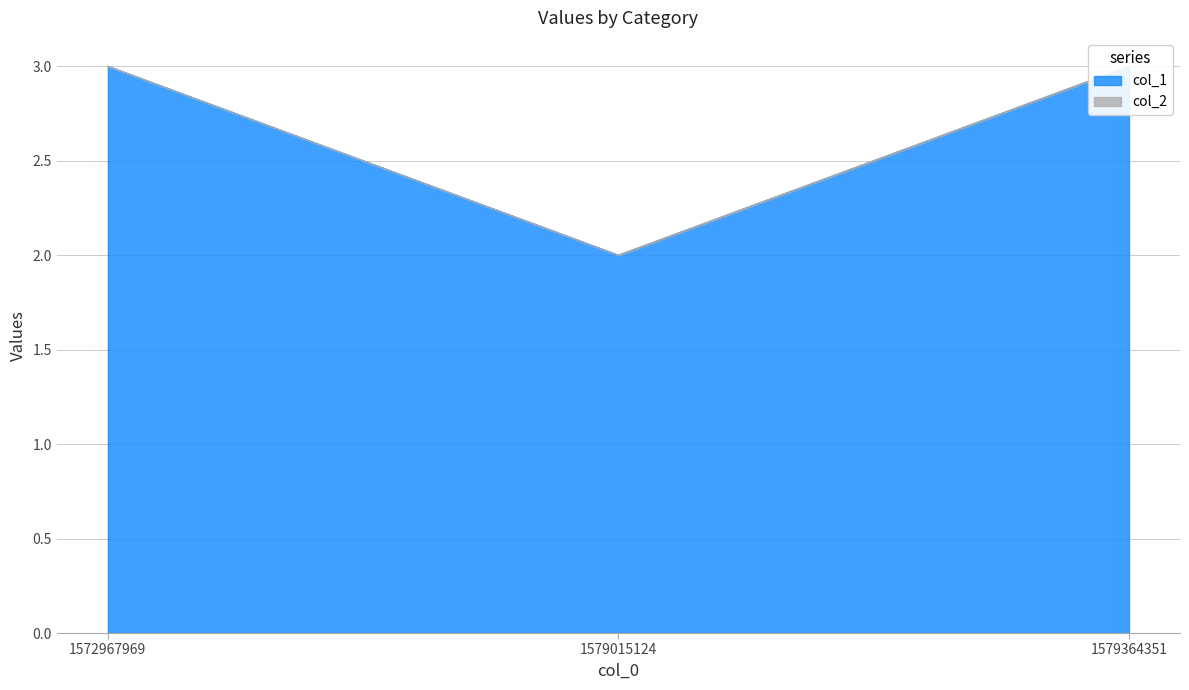

Approximately how many times larger is the value at 1579015124 compared to 1572967969?

0.7